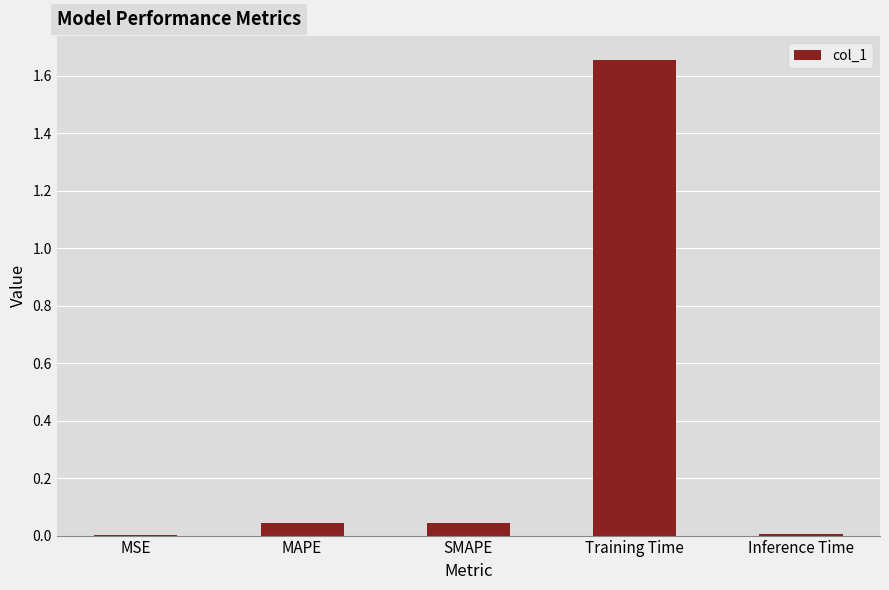

Between MSE and Training Time, which is larger?

Training Time